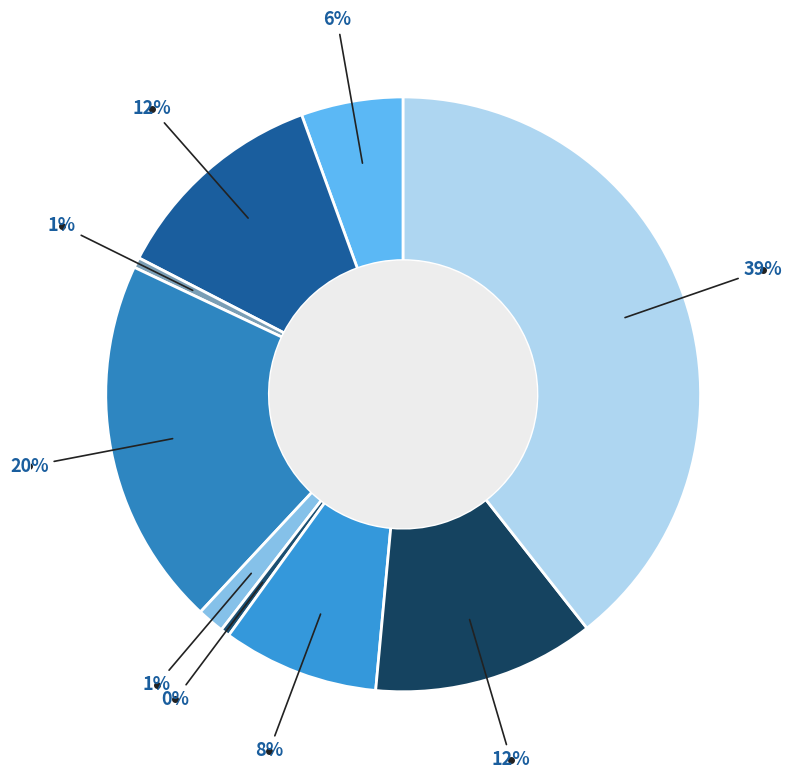

How many slices are in this pie chart?

9